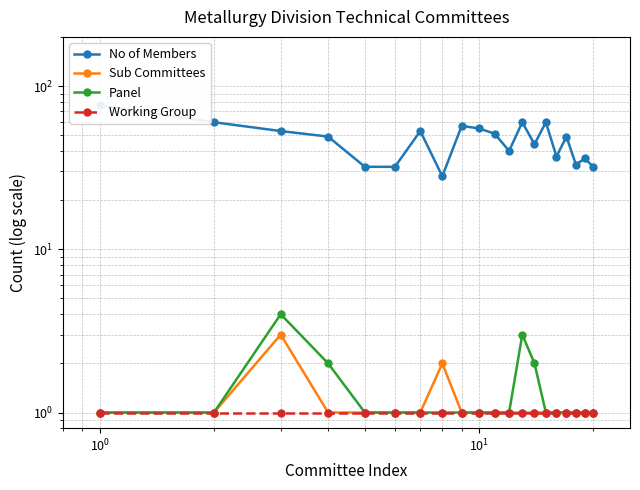

True or false: Sub Committees and No of Members intersect in this chart.

False